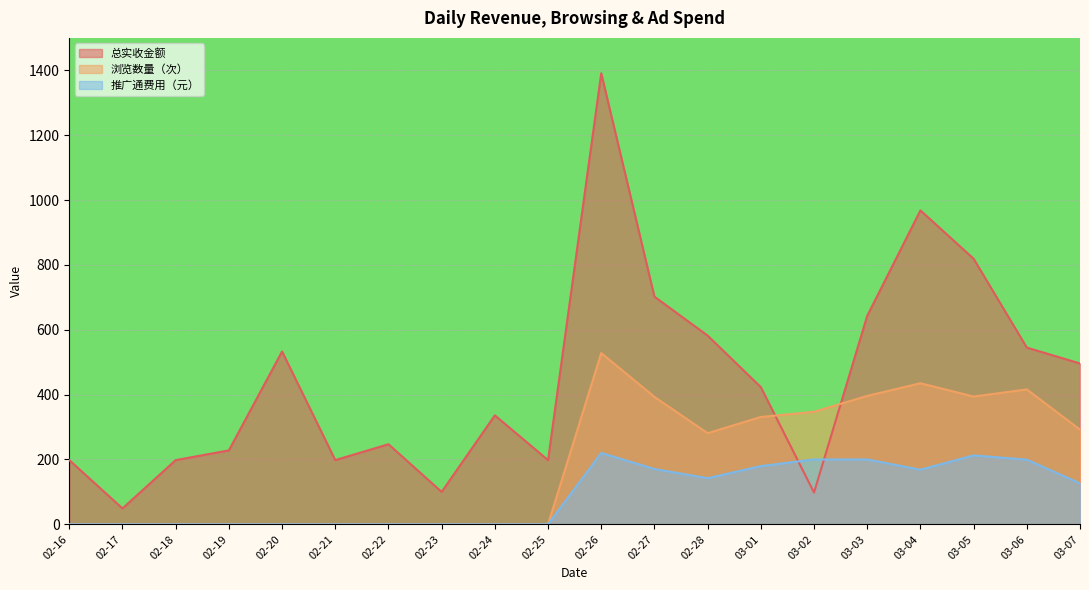

Is the value of 总实收金额 at 02-26 greater than the value of 浏览数量（次） at 02-18?

Yes